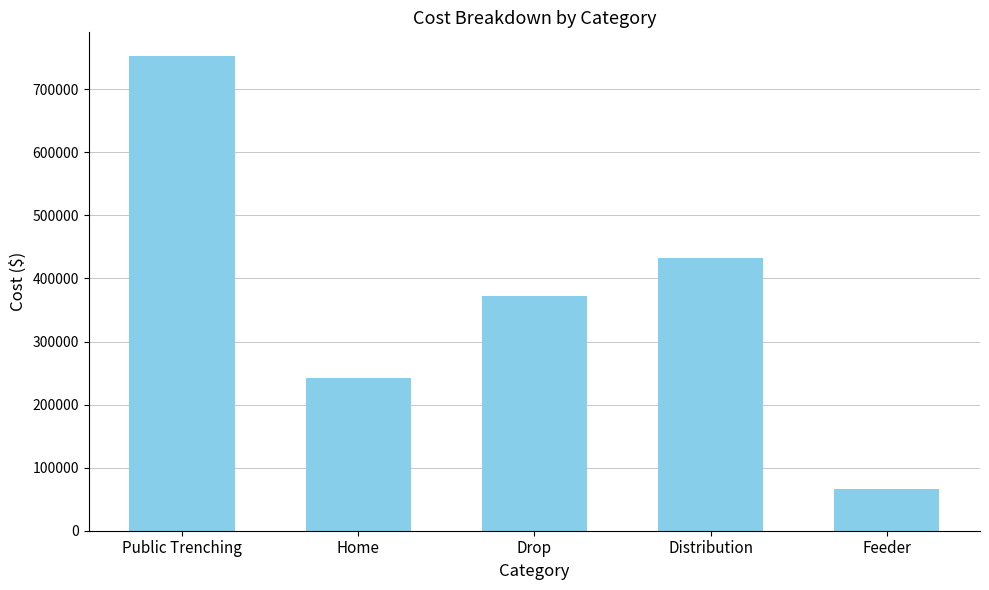

What is the label of the 2nd bar from the left?

Home